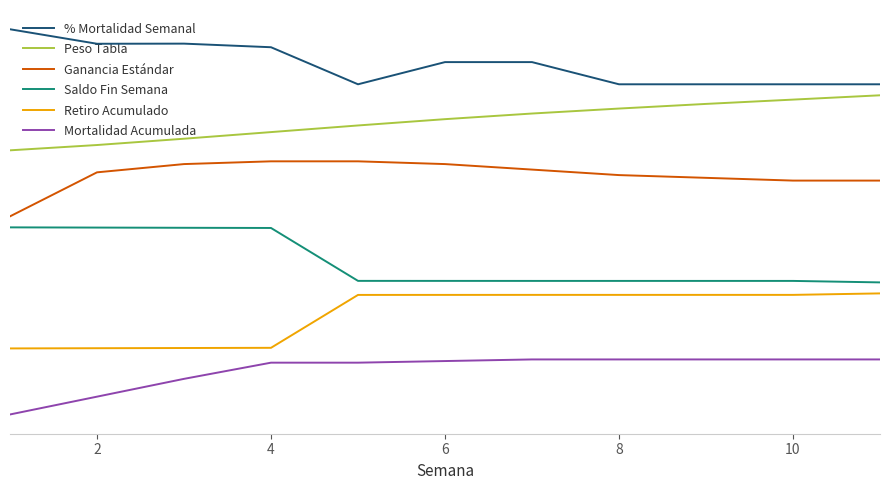

Which series has the largest total across all categories?

% Mortalidad Semanal